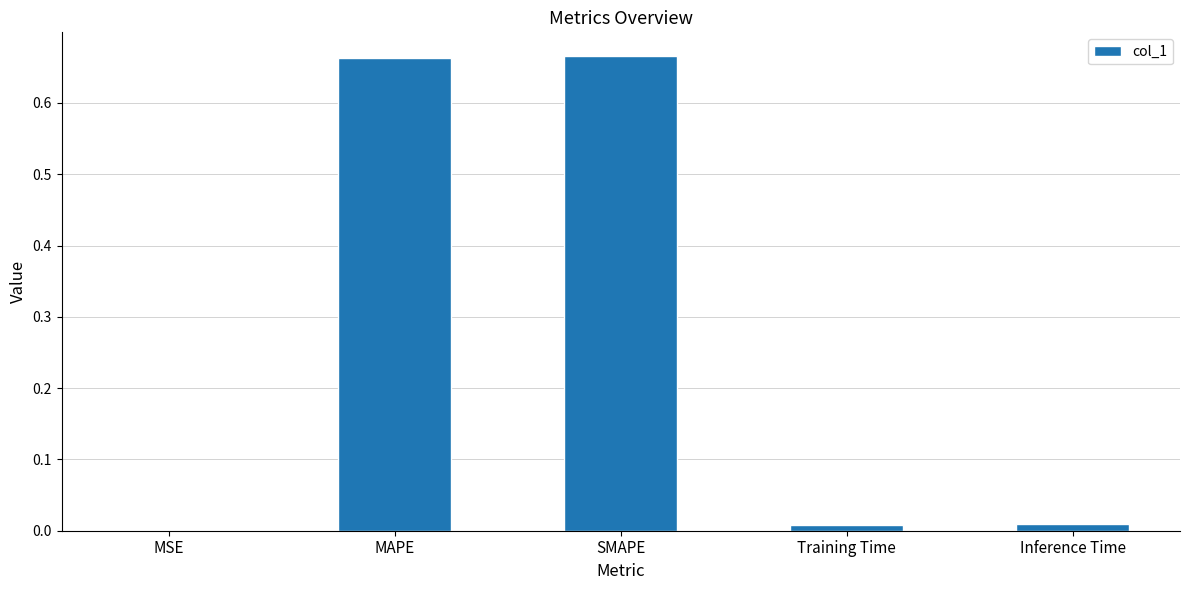

How many series are shown in this chart?

1